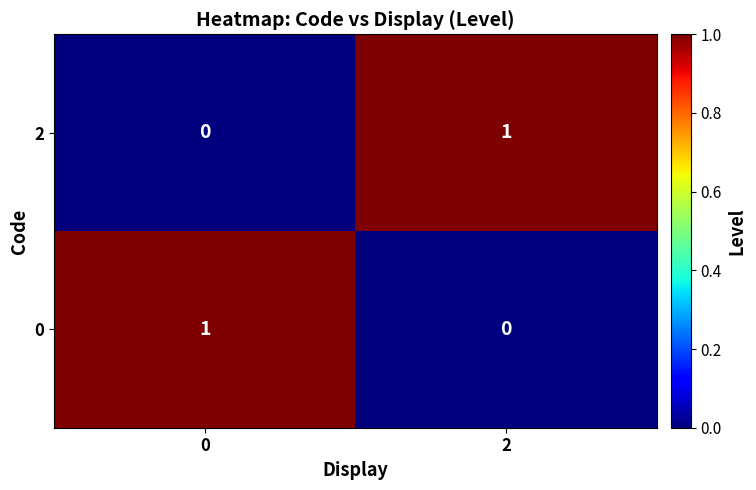

At 2, list the series in order from largest to smallest.

2, 0